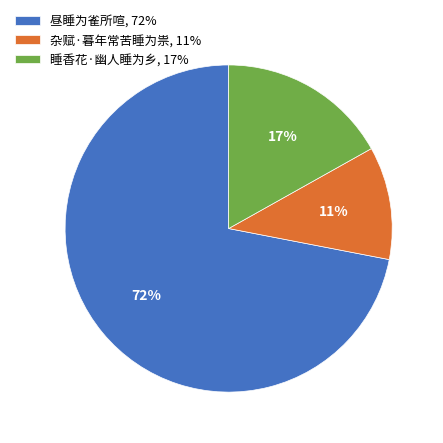

Which has a higher value, 睡香花·幽人睡为乡 or 杂赋·暮年常苦睡为祟?

睡香花·幽人睡为乡